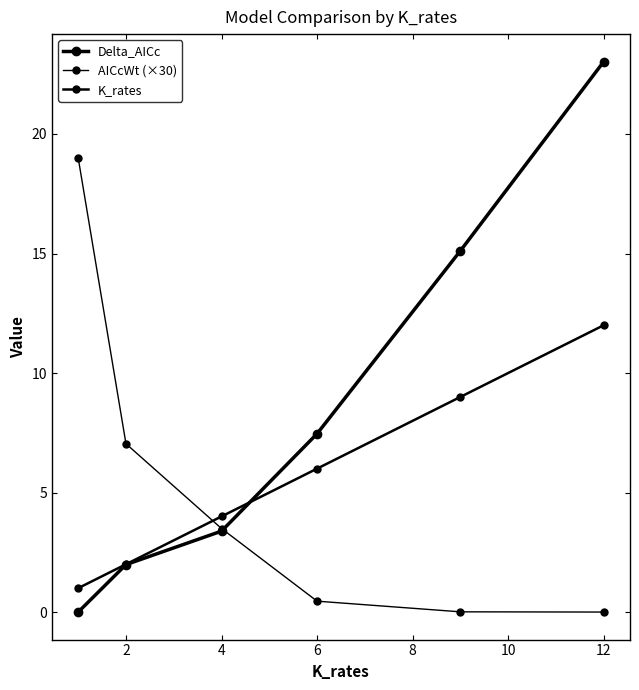

What is the average value of the K_rates series?

5.7